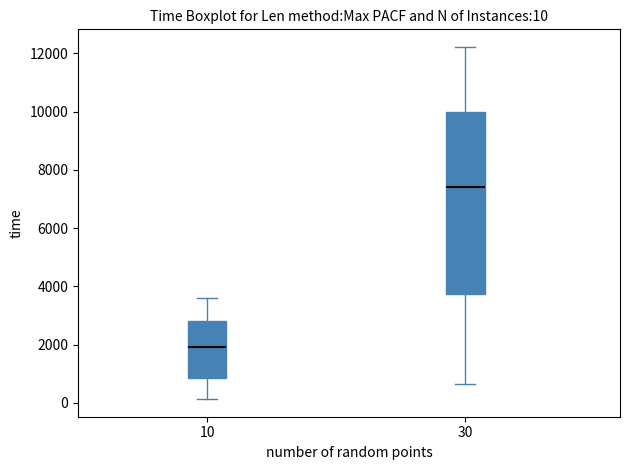

Which box is the tallest, from its lower edge to its upper edge?

30